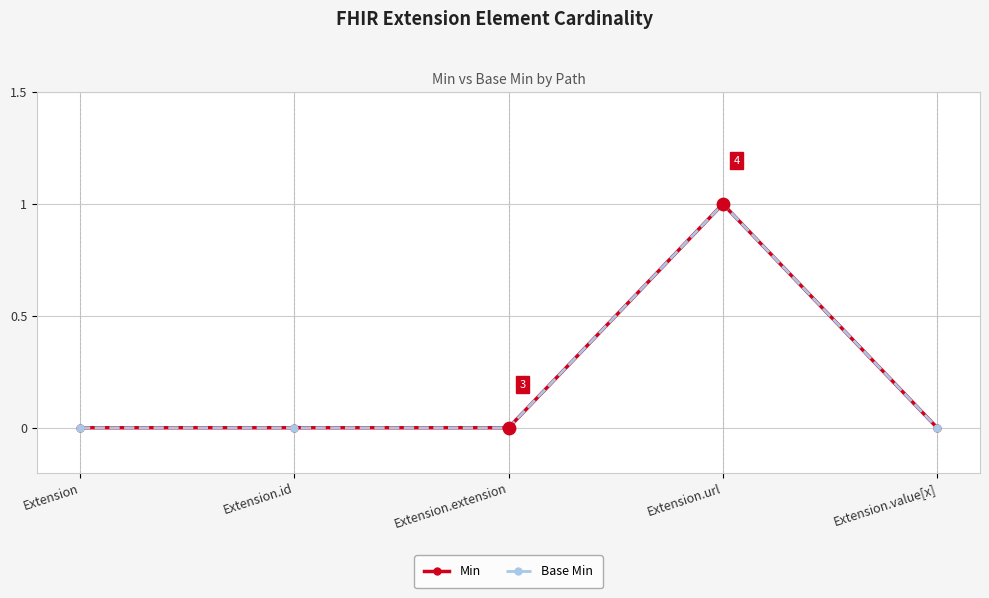

Does the chart have visible grid lines?

Yes